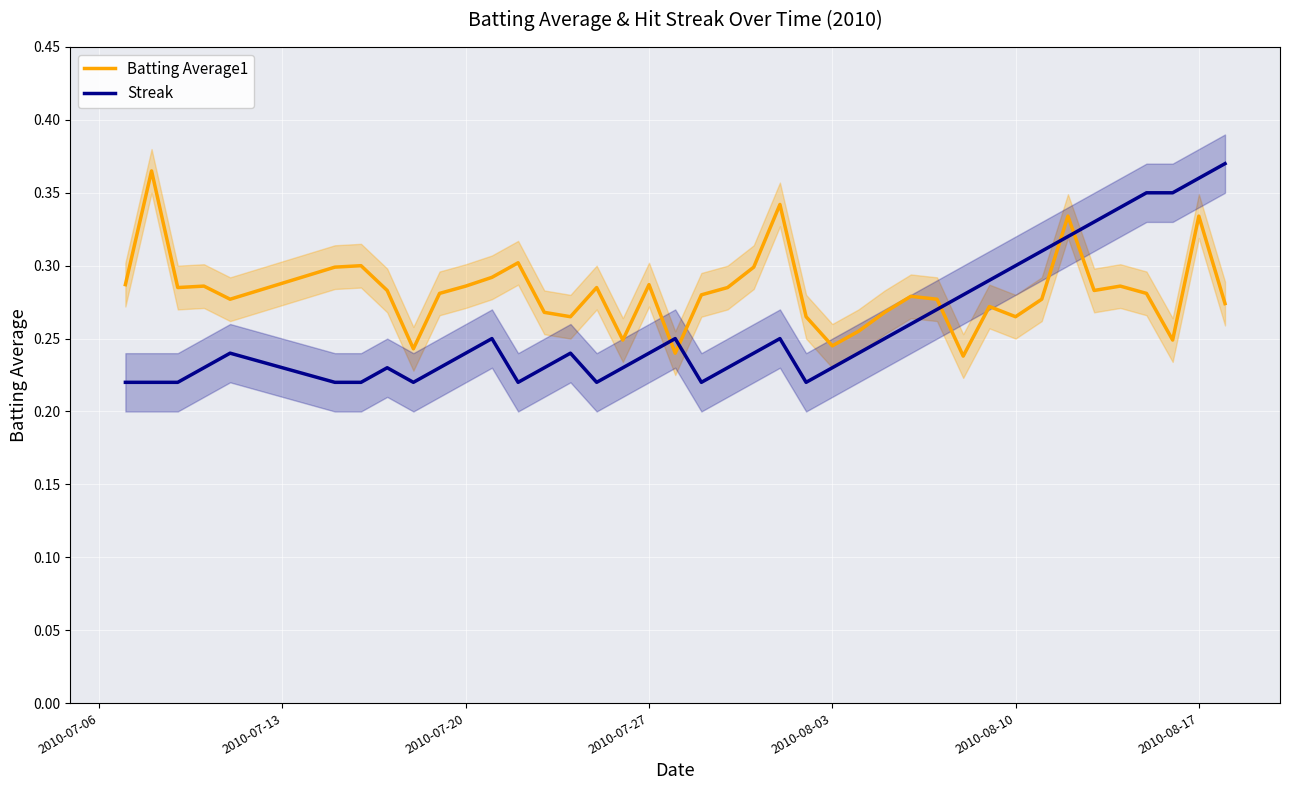

Reading right to left, extract all data points from this chart.

Batting Average1: 0.3	0.3	0.2	0.3	0.3	0.3	0.3	0.3	0.3	0.3	0.2	0.3	0.3	0.3	0.3	0.2	0.3	0.3	0.3	0.3	0.3	0.2	0.3	0.2	0.3	0.3	0.3	0.3	0.3	0.3	0.3	0.2	0.3	0.3	0.3	0.3	0.3	0.3	0.4	0.3
Streak: 0.4	0.4	0.3	0.3	0.3	0.3	0.3	0.3	0.3	0.3	0.3	0.3	0.3	0.2	0.2	0.2	0.2	0.2	0.2	0.2	0.2	0.2	0.2	0.2	0.2	0.2	0.2	0.2	0.2	0.2	0.2	0.2	0.2	0.2	0.2	0.2	0.2	0.2	0.2	0.2